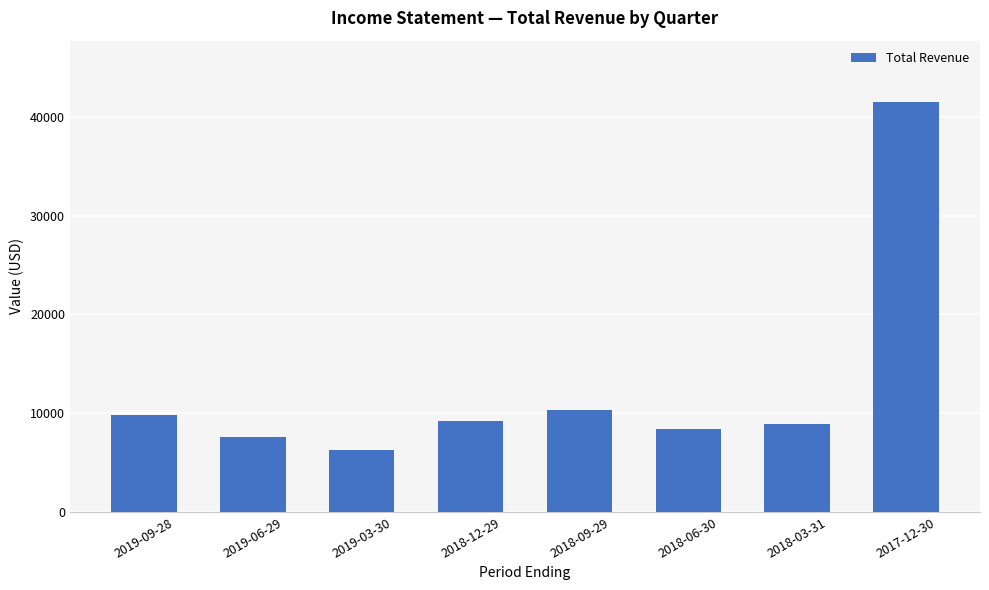

Approximately how many times larger is the value at 2019-06-29 compared to 2019-03-30?

1.2